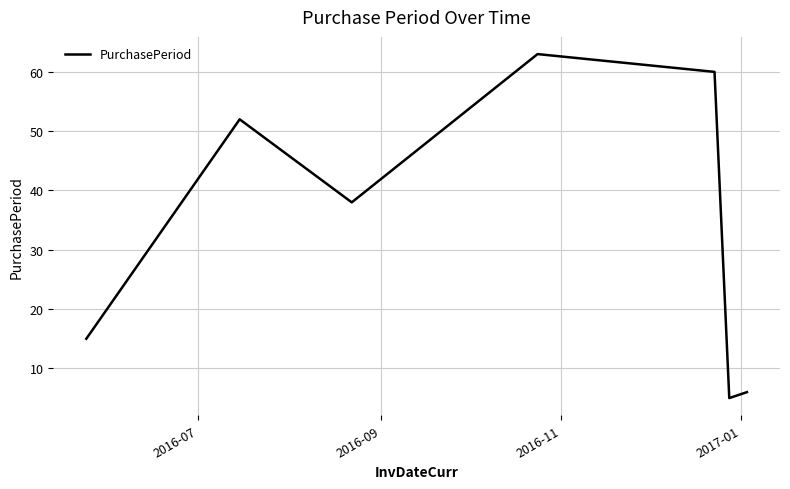

How many lines are shown in the chart?

1